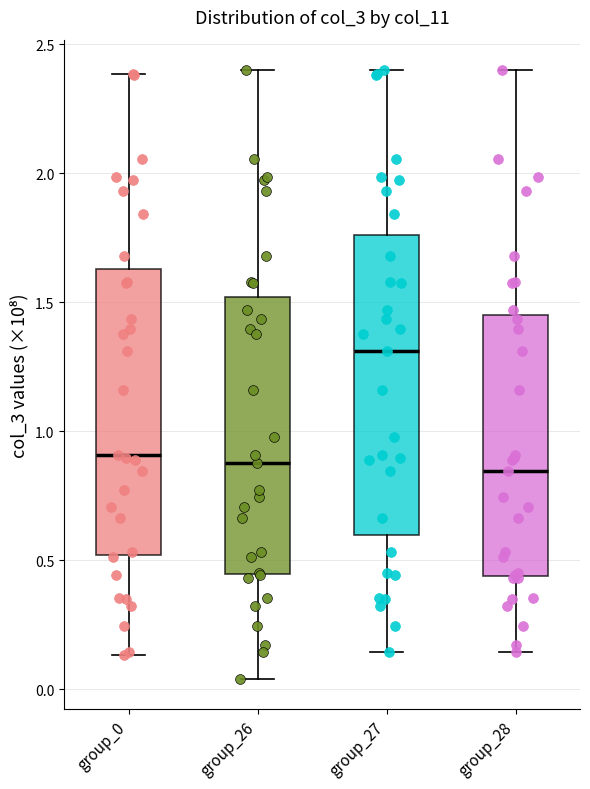

Reading left to right, transcribe this box plot: for each box, give where its median line is, the range the box spans, and where its two whiskers end, as read against the y-axis. The values are not printed on the chart, so give them approximately, as read against the axis.

group_0: median 0.90, box 0.50 to 1.65, whiskers 0.15 to 2.40
group_26: median 0.90, box 0.45 to 1.50, whiskers 0.05 to 2.40
group_27: median 1.30, box 0.60 to 1.75, whiskers 0.15 to 2.40
group_28: median 0.85, box 0.45 to 1.45, whiskers 0.15 to 2.40